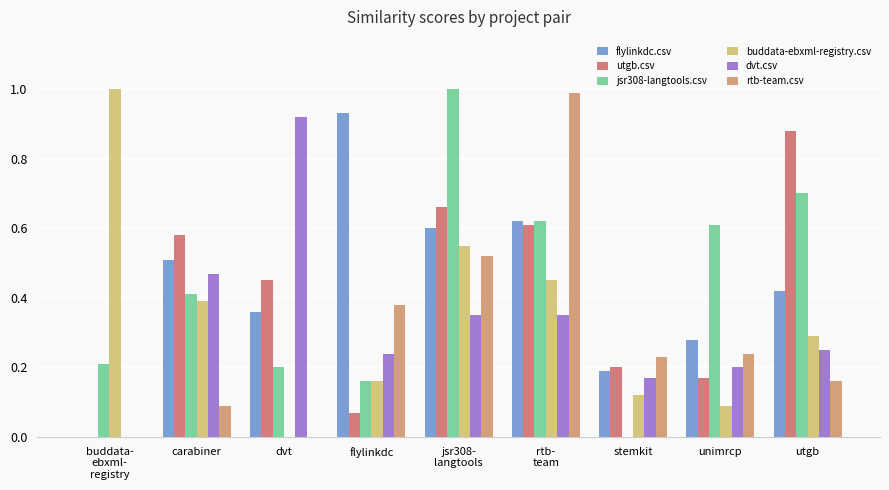

Count the number of data series in this chart.

6